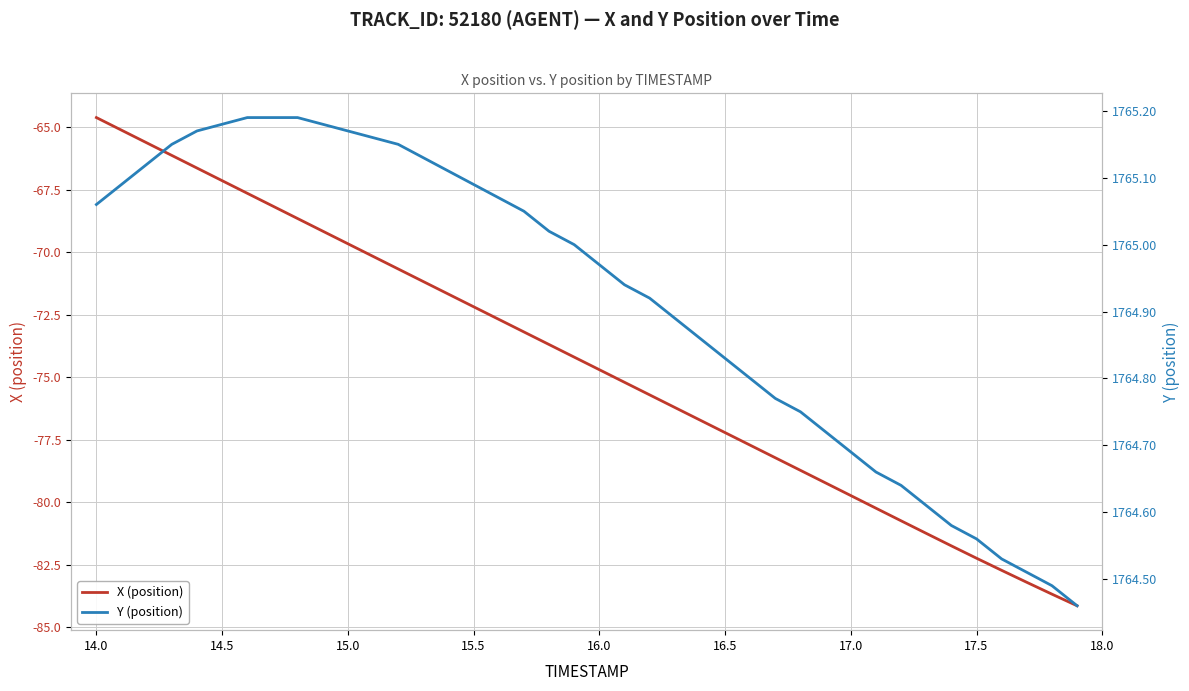

What are all the series names shown in the legend?

X (position), Y (position)